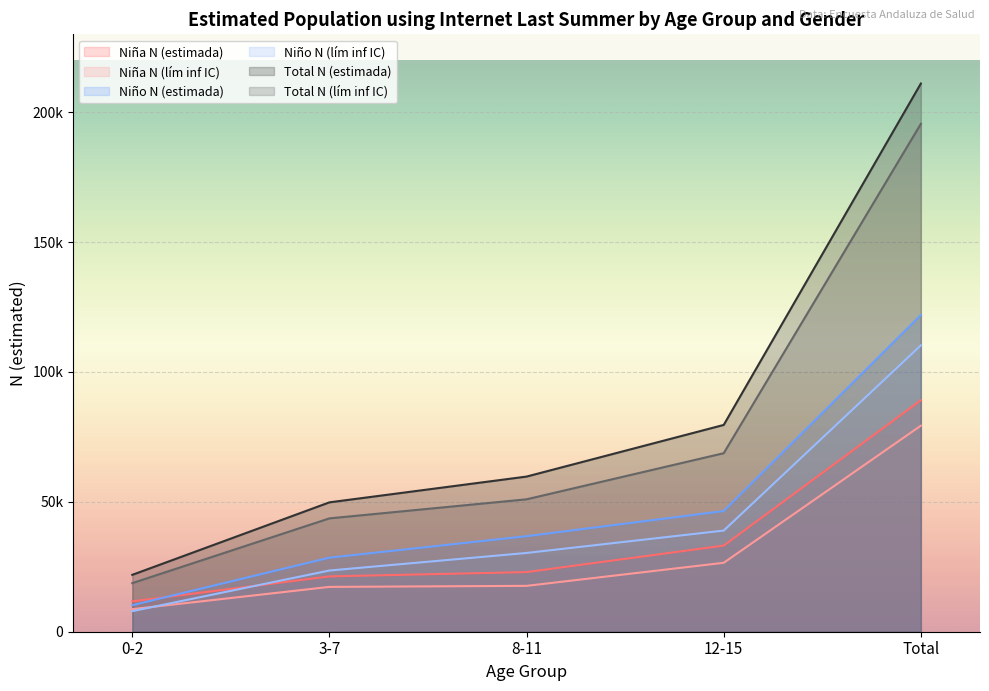

What is the sum of the Total N (lím inf IC) values at 3-7 and 0-2?

62351